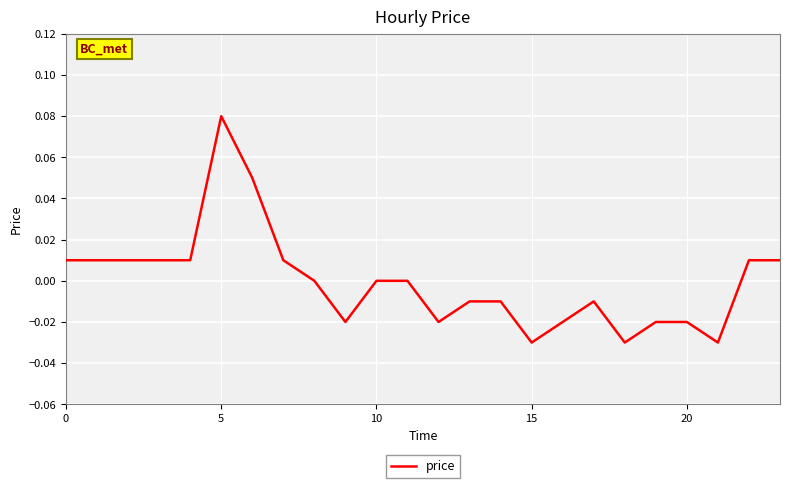

Reading left to right, extract all data points from this chart.

0.0	0.0	0.0	0.0	0.0	0.1	0.1	0.0	0.0	-0.0	0.0	0.0	-0.0	-0.0	-0.0	-0.0	-0.0	-0.0	-0.0	-0.0	-0.0	-0.0	0.0	0.0